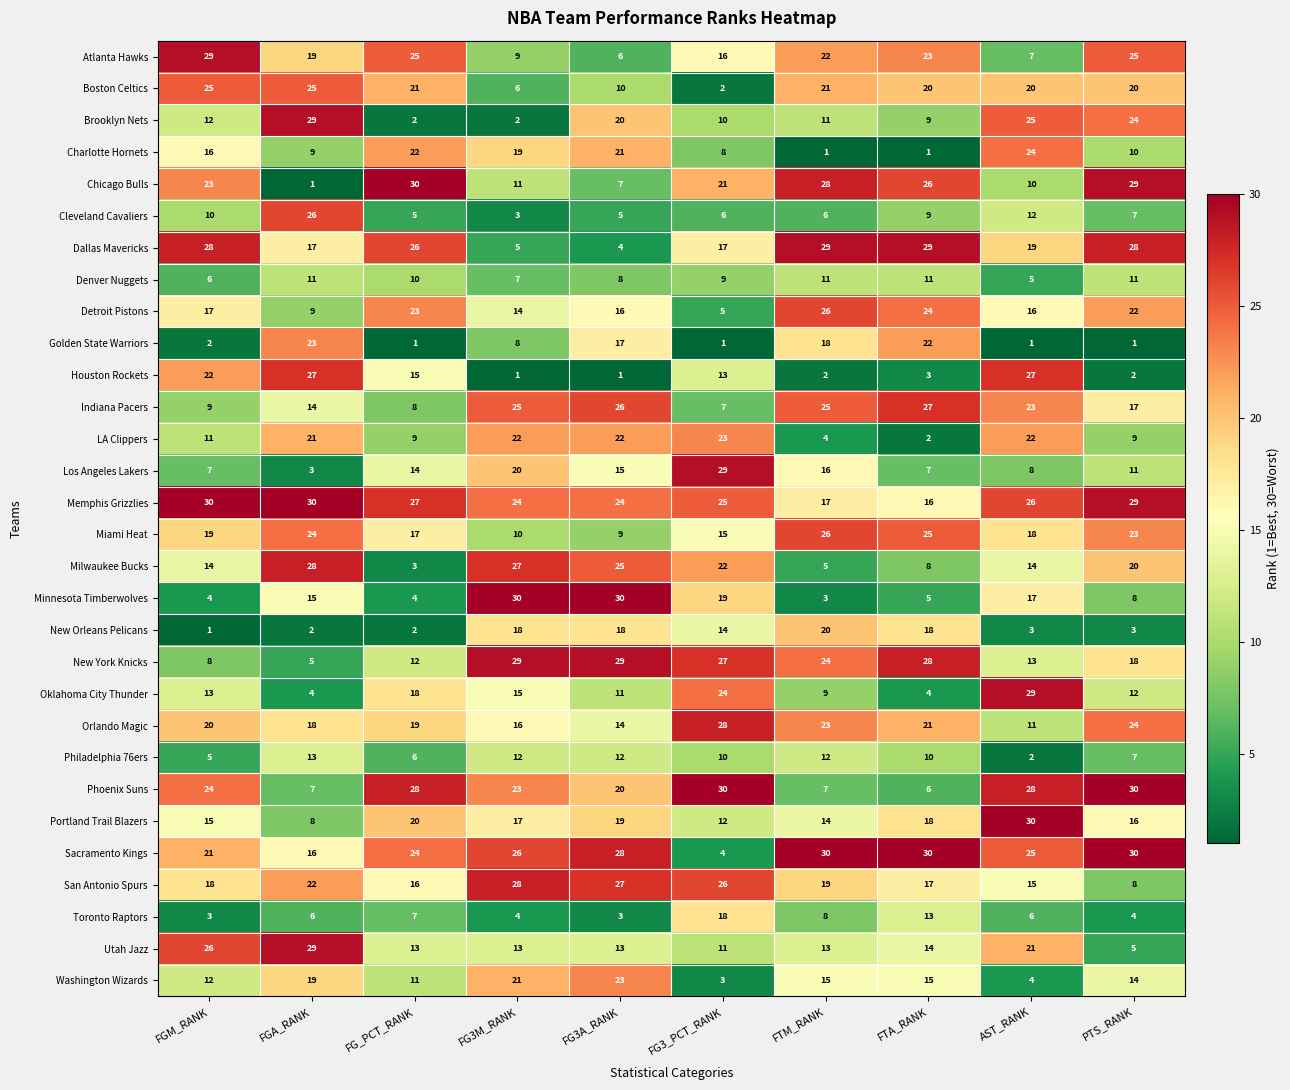

Between FG3M_RANK and AST_RANK, which series saw the biggest shift?

Houston Rockets